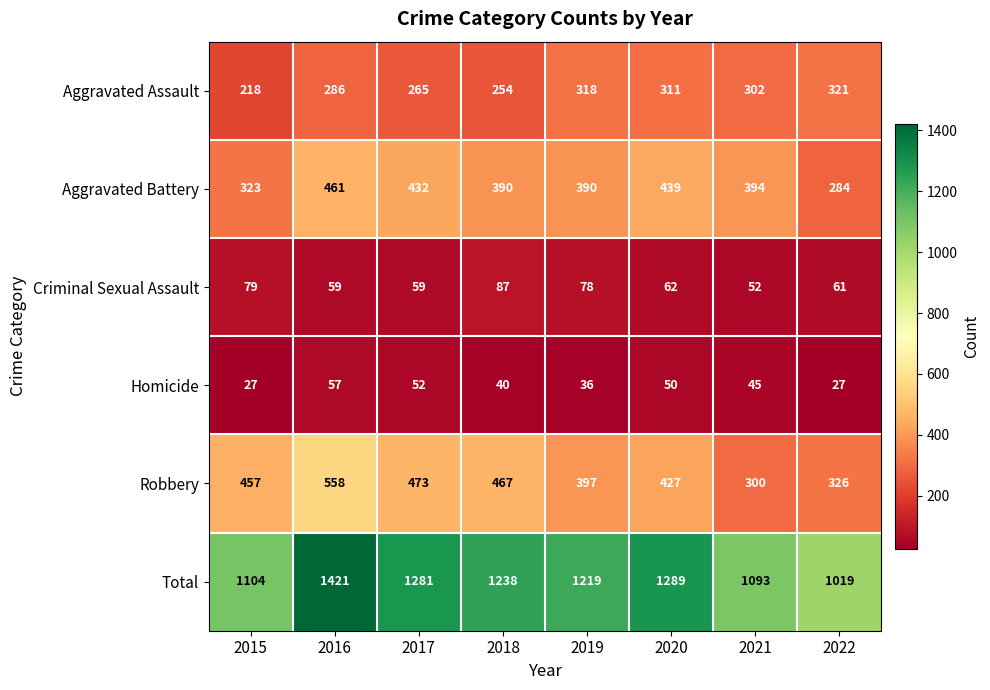

Which category has the lowest value in the Robbery series?

2021